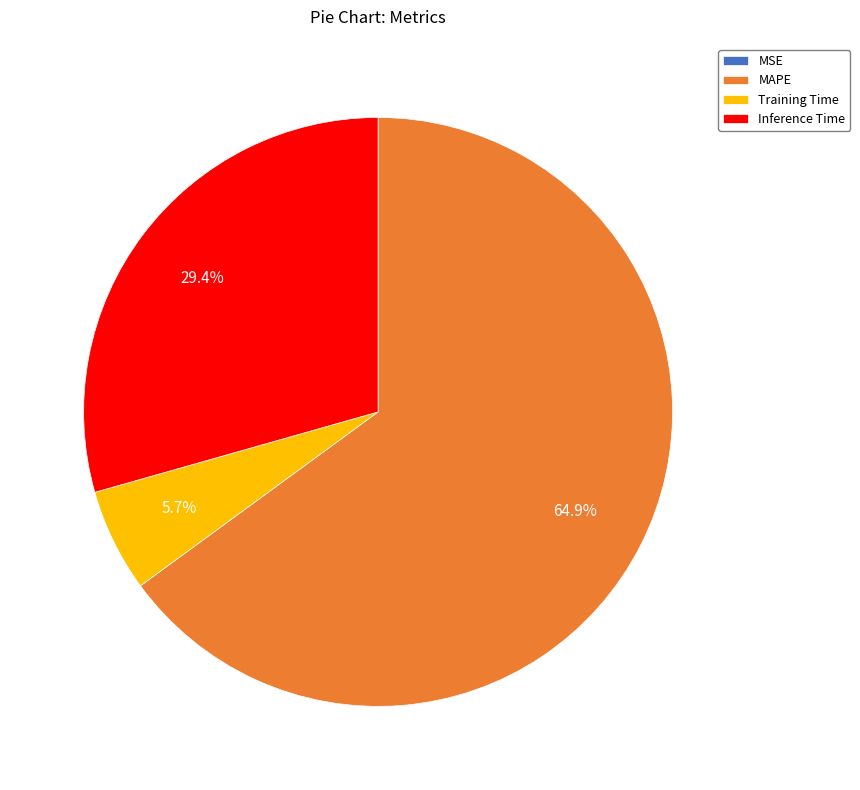

What is the largest slice in the pie chart?

MAPE